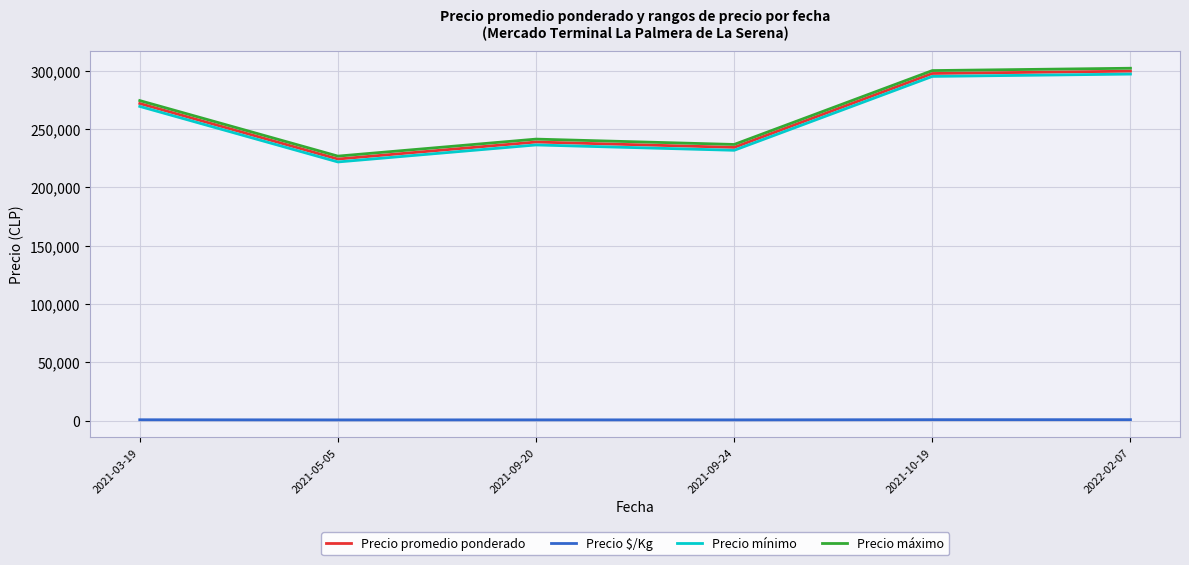

What is the difference between the highest and lowest values at 2021-09-24?

236081.1